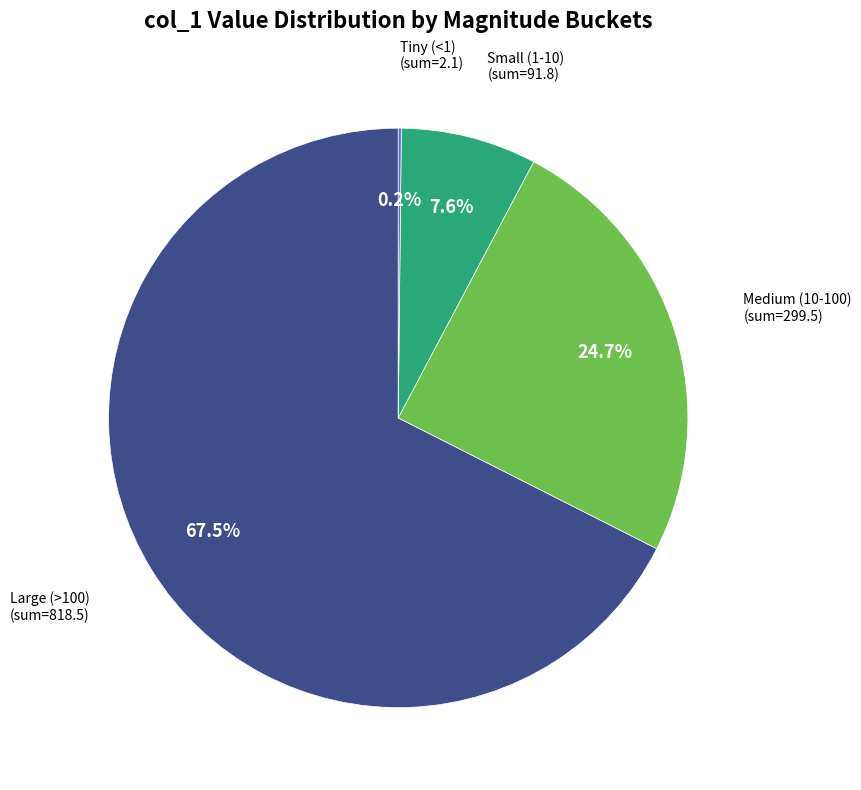

To the nearest percent, what is the average slice percentage?

25%